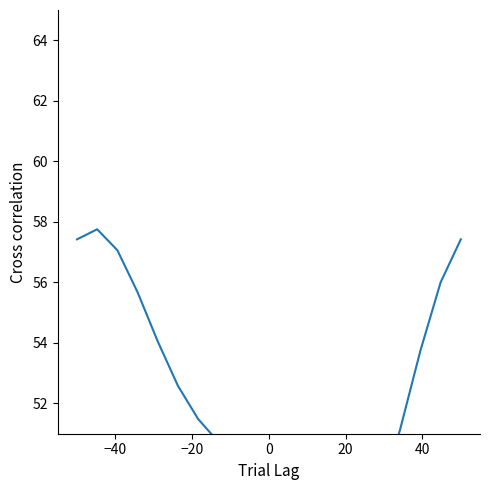

Count the number of values greater than 51.

11